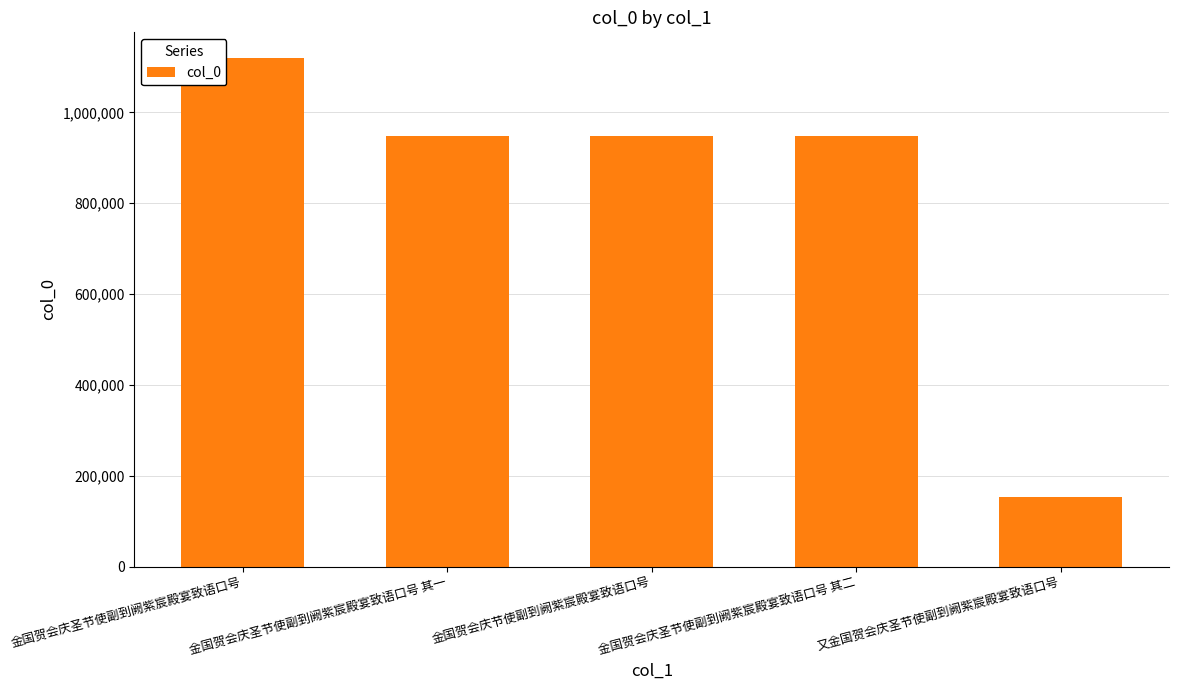

Where is the data nearest to the value 636151?

金国贺会庆圣节使副到阙紫宸殿宴致语口号 其一